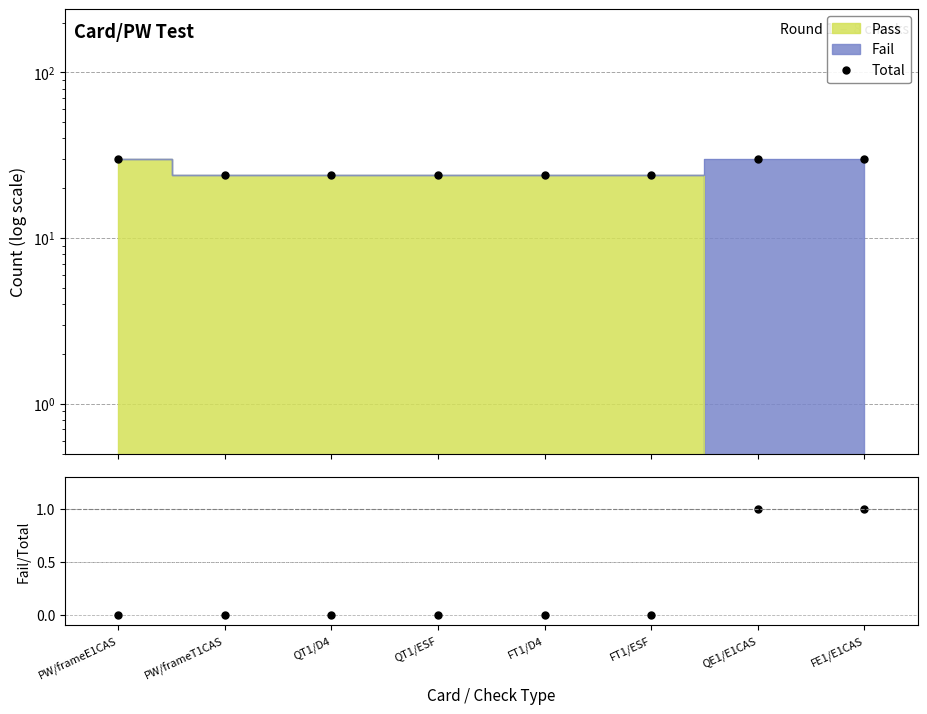

True or false: Fail / Total and Total cross at least once.

False